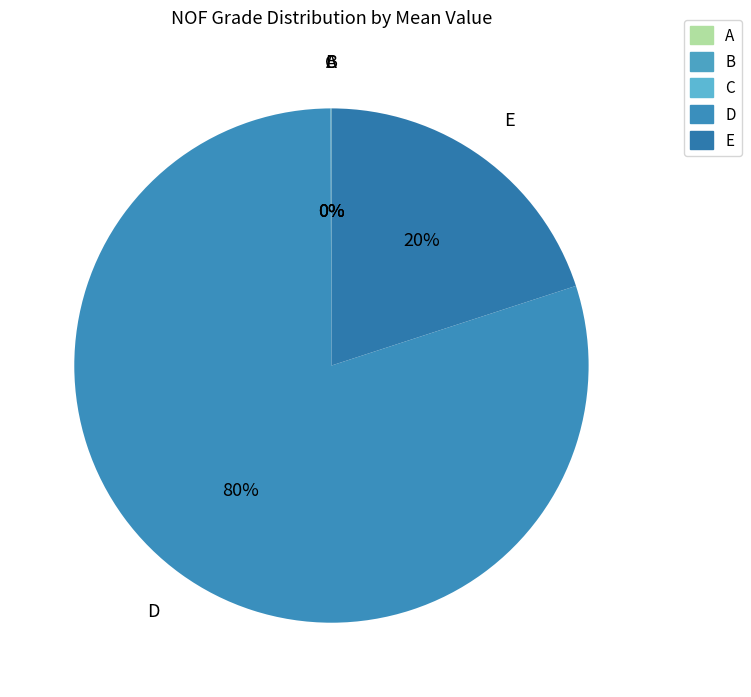

Which category has the biggest portion of the pie?

D